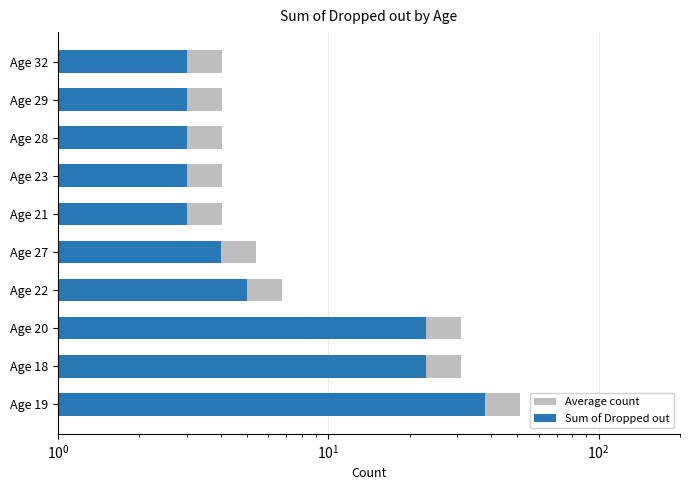

Rank the series by their maximum value, from lowest to highest.

Sum of Dropped out, Average count